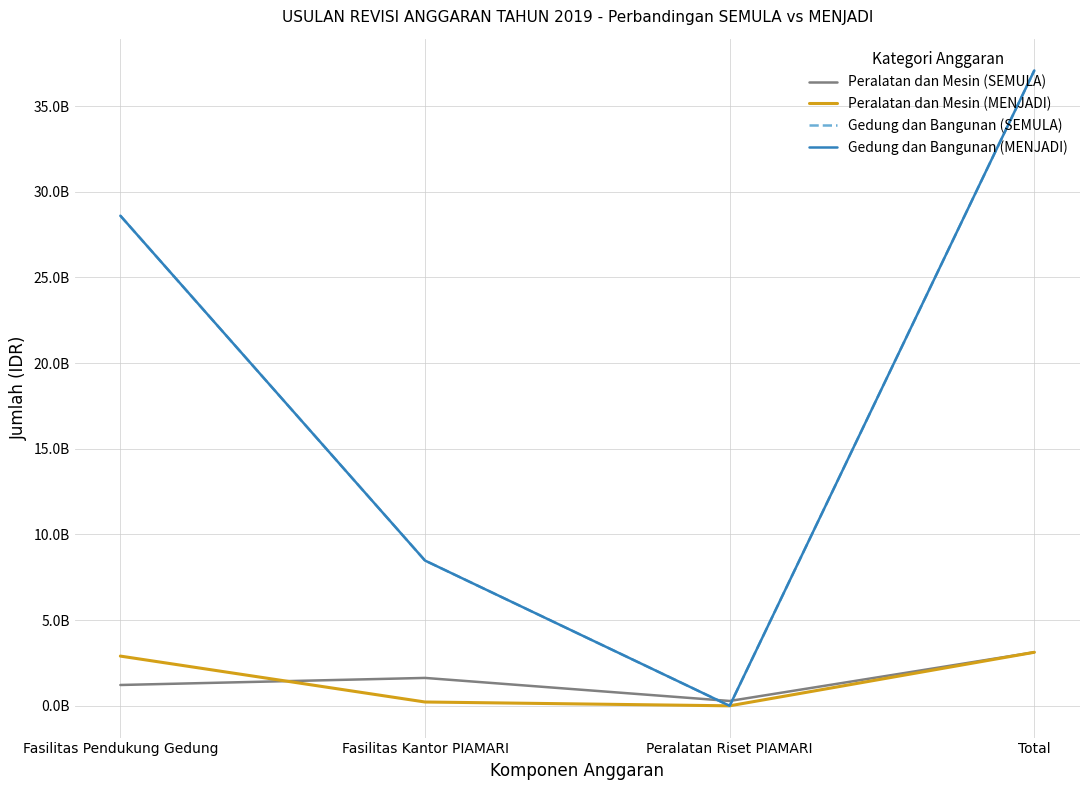

What are all the series names shown in the legend?

Peralatan dan Mesin (SEMULA), Peralatan dan Mesin (MENJADI), Gedung dan Bangunan (SEMULA), Gedung dan Bangunan (MENJADI)